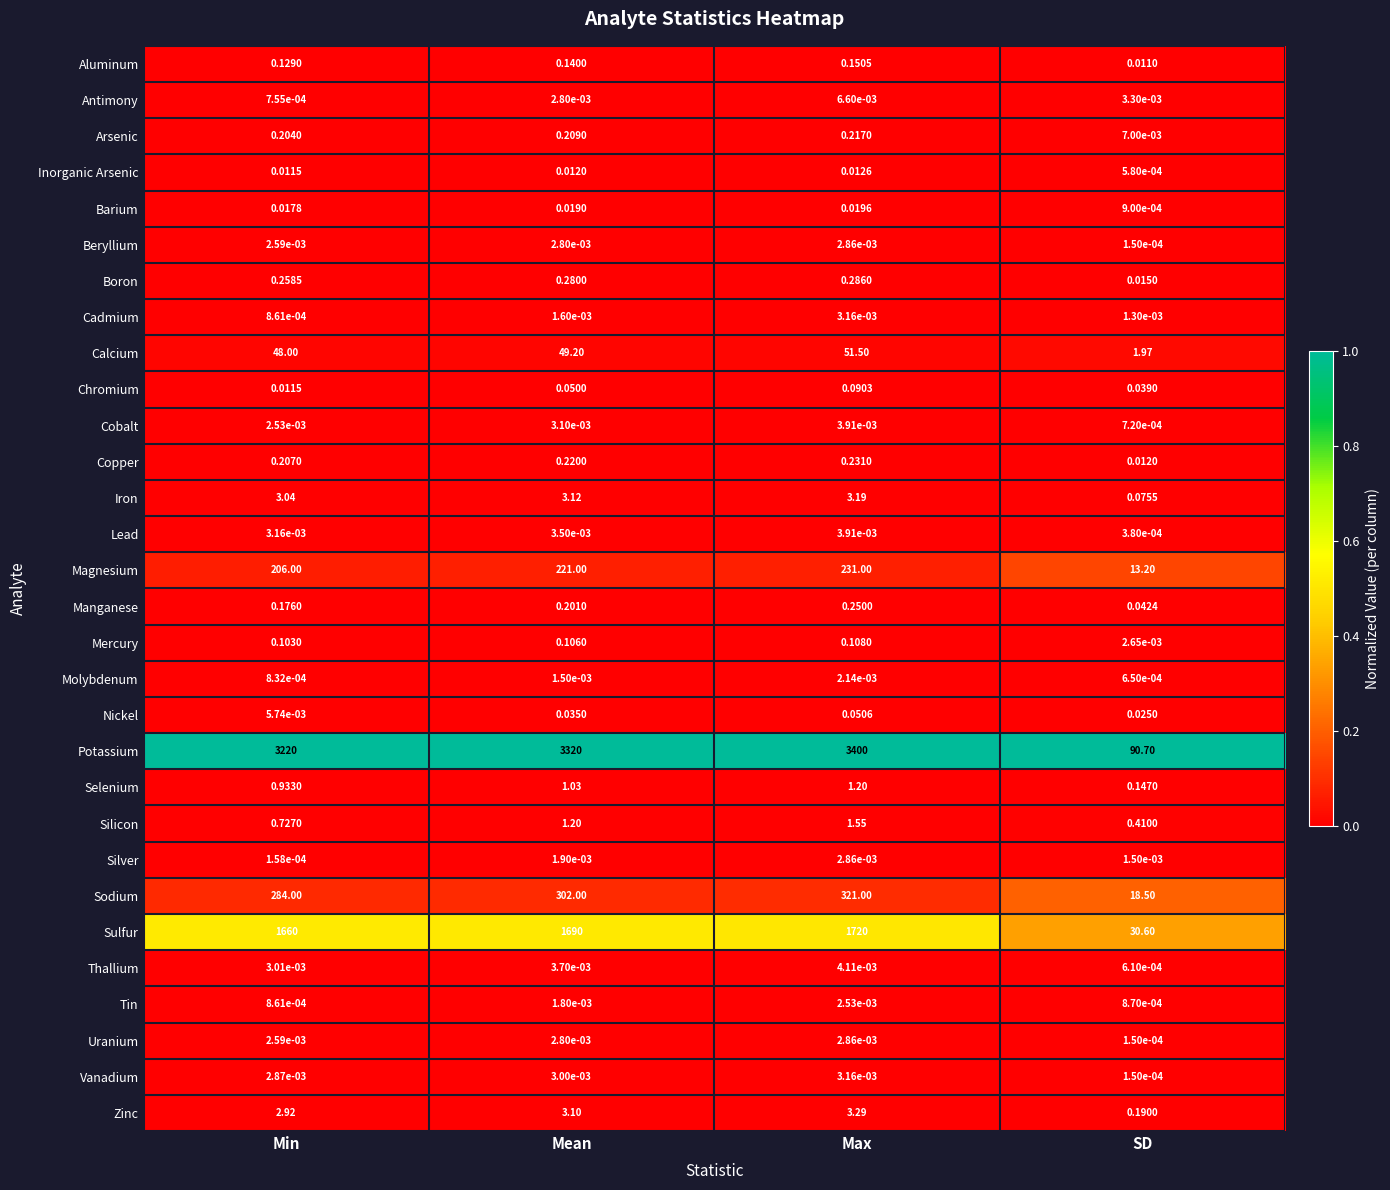

Which label corresponds to the largest value in the chart?

Max